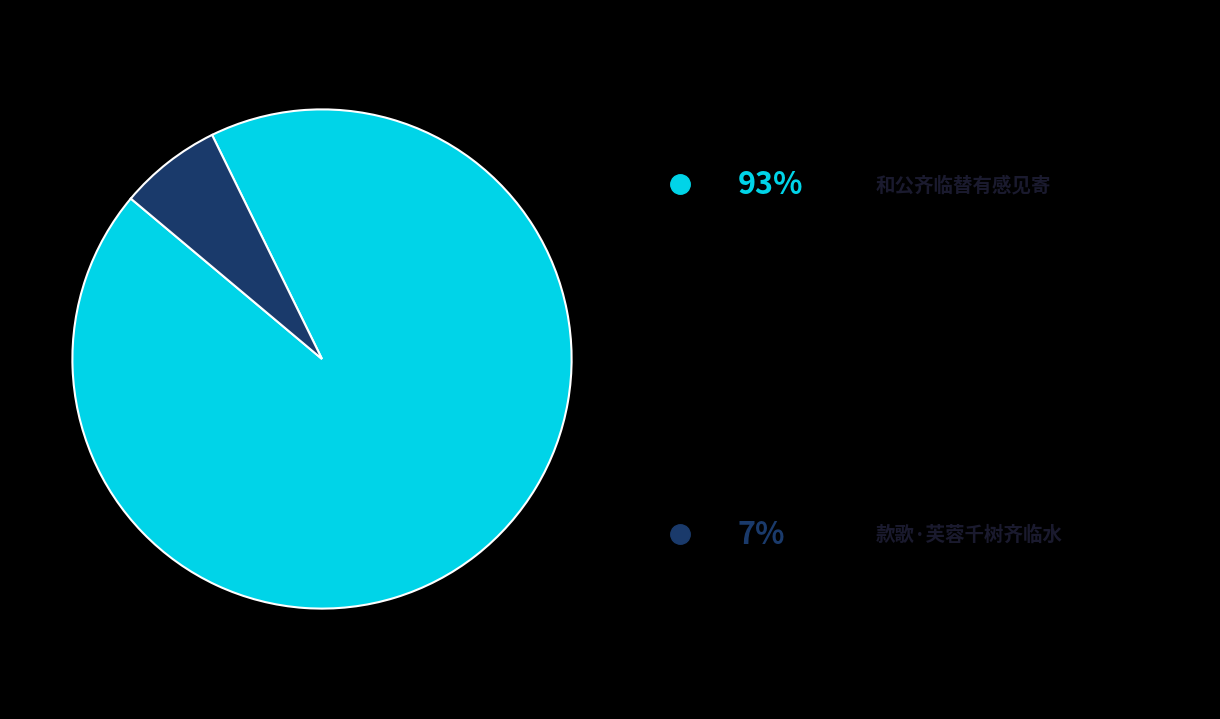

Is there a majority slice in this chart?

Yes